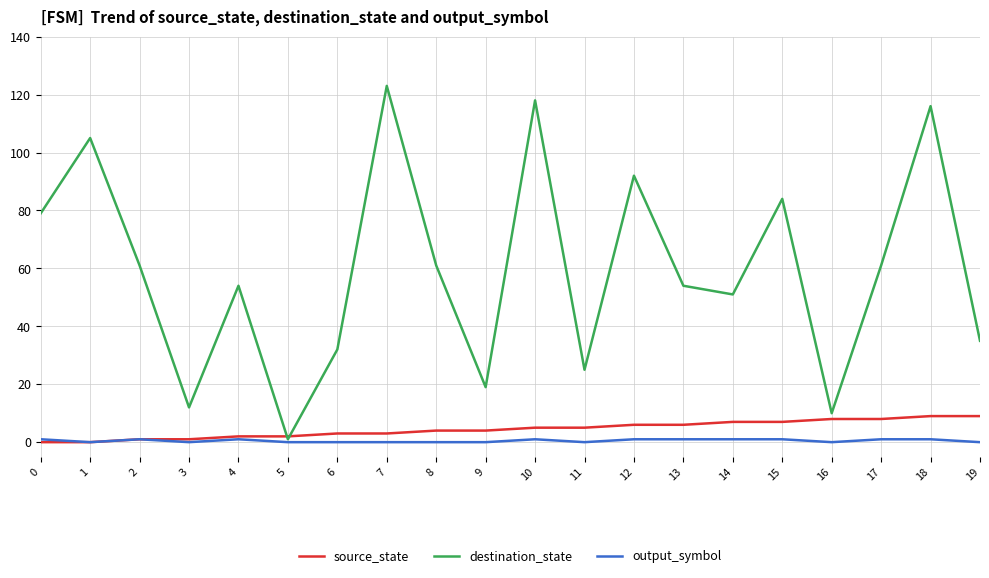

How many lines are shown in the chart?

3